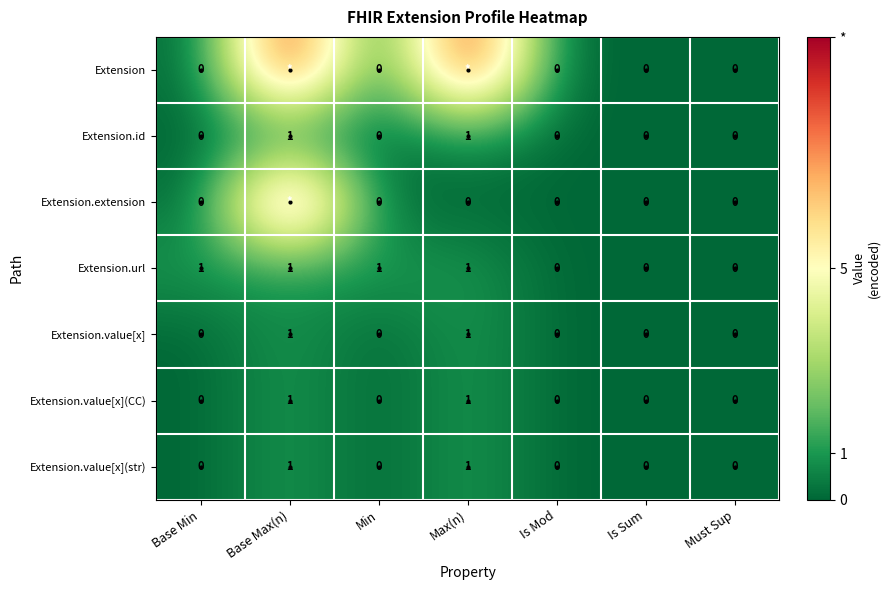

How many data points in Extension.value[x](str) are above 0?

2